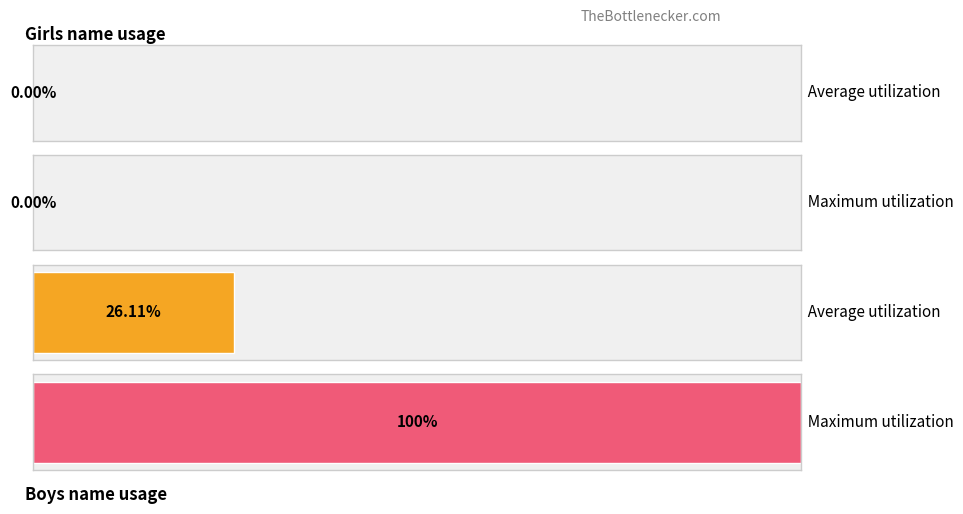

How many series are shown in this chart?

2